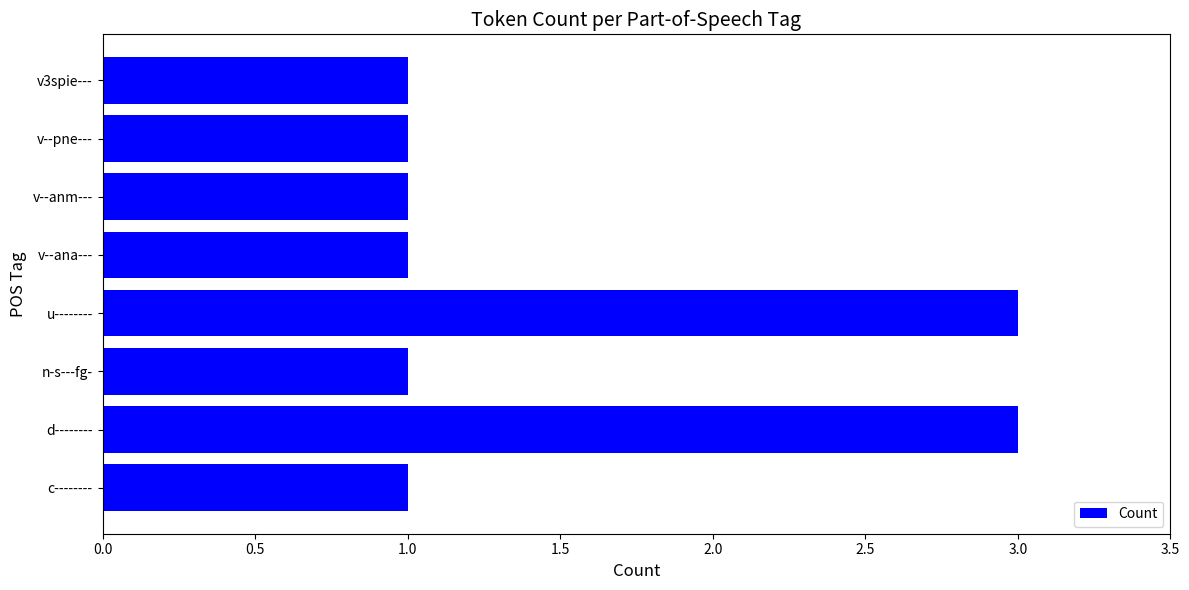

What is the ratio of the value at n-s---fg- to the value at c--------?

1.0